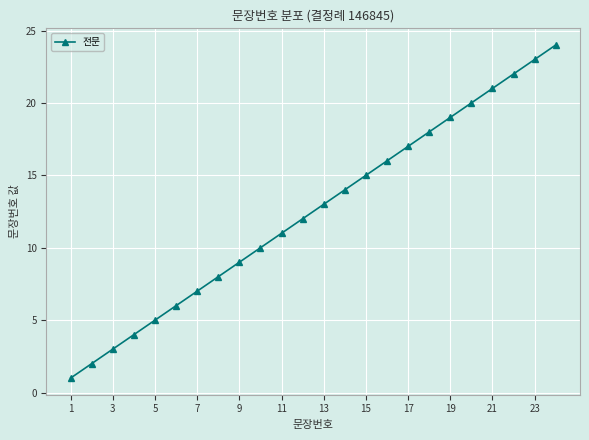

Is this an area chart (filled region under the line)?

No